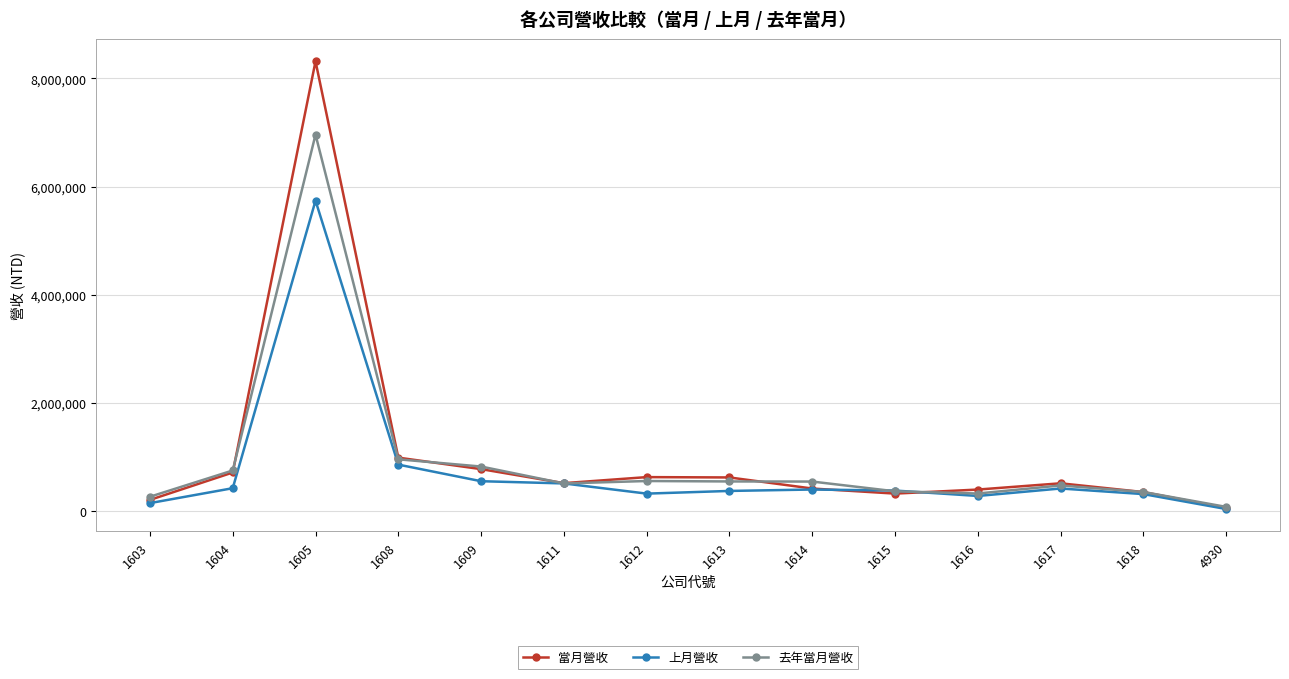

What are all the series names shown in the legend?

當月營收, 上月營收, 去年當月營收